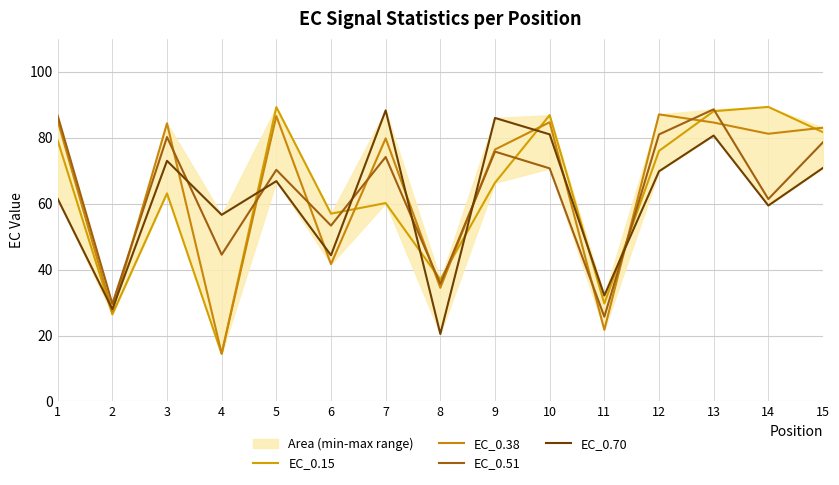

At which label is EC_0.70 closest to 54?

4